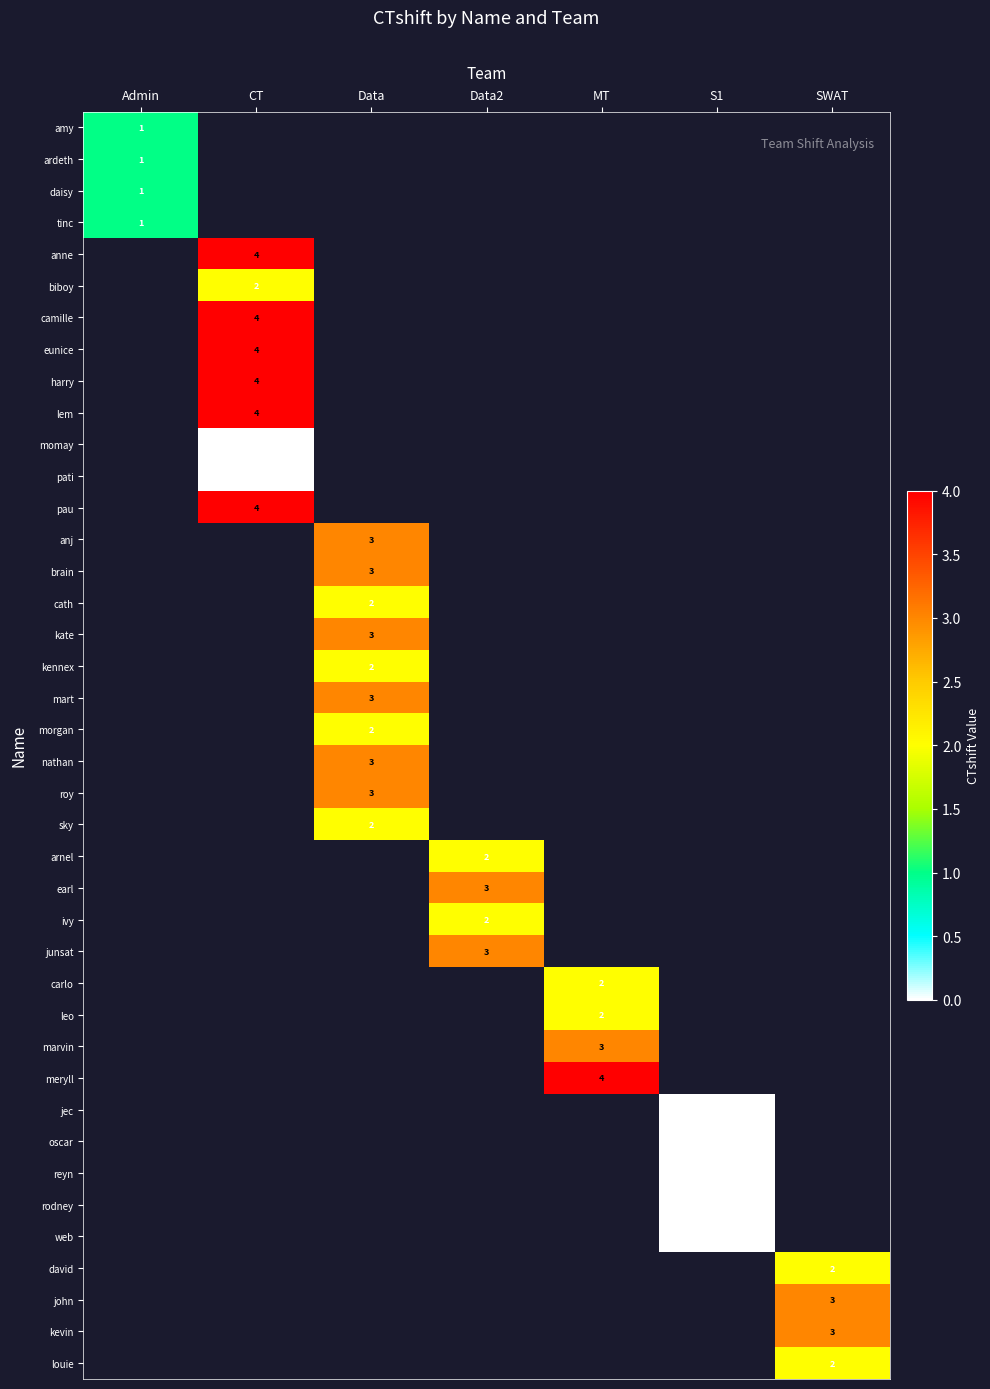

What is the greatest value displayed?

4.0